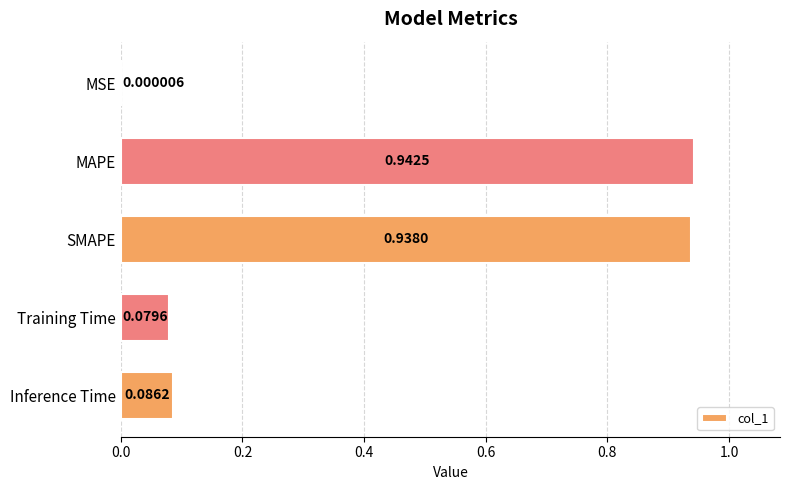

At which label is the value closest to 0?

MSE